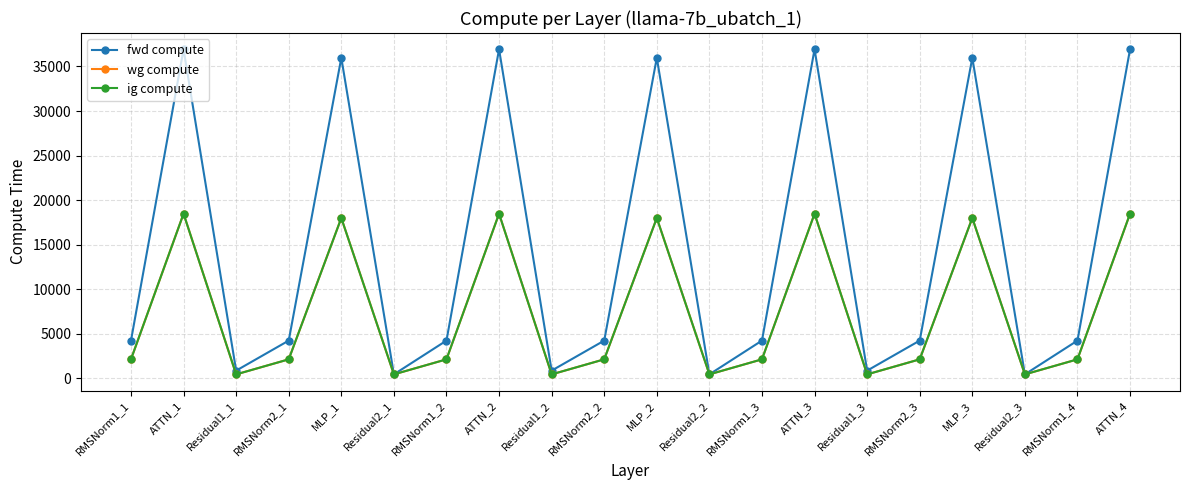

What is the sum of the fwd compute values at ATTN_1 and RMSNorm2_2?

41146.1